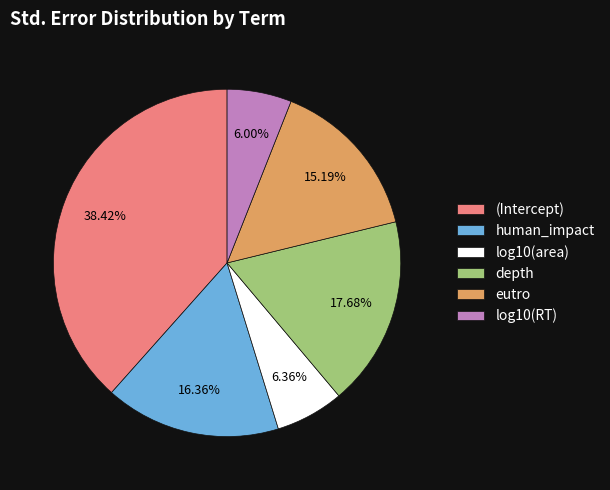

True or false: eutro accounts for 9% of the total.

False